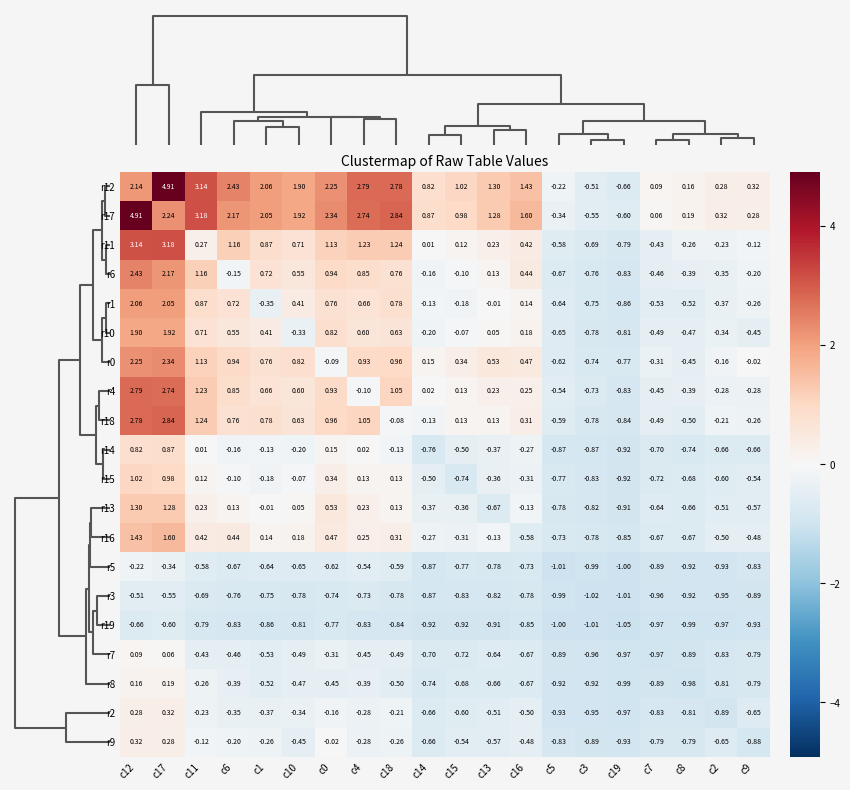

Is the value of r1 at c8 greater than the value of r10 at c3?

Yes